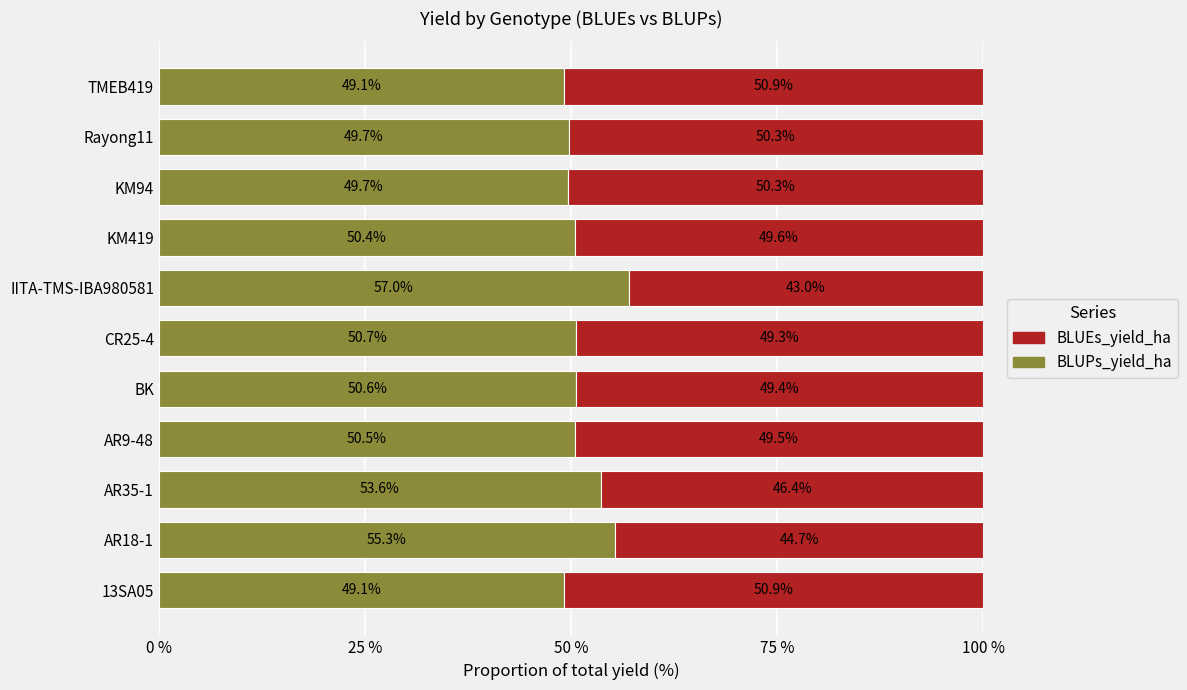

Where is BLUPs_yield_ha nearest to the value 53?

AR35-1